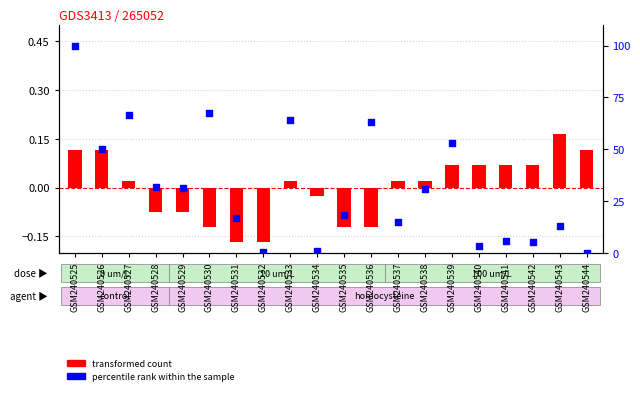

Which series reaches the maximum Y coordinate?

percentile rank within the sample